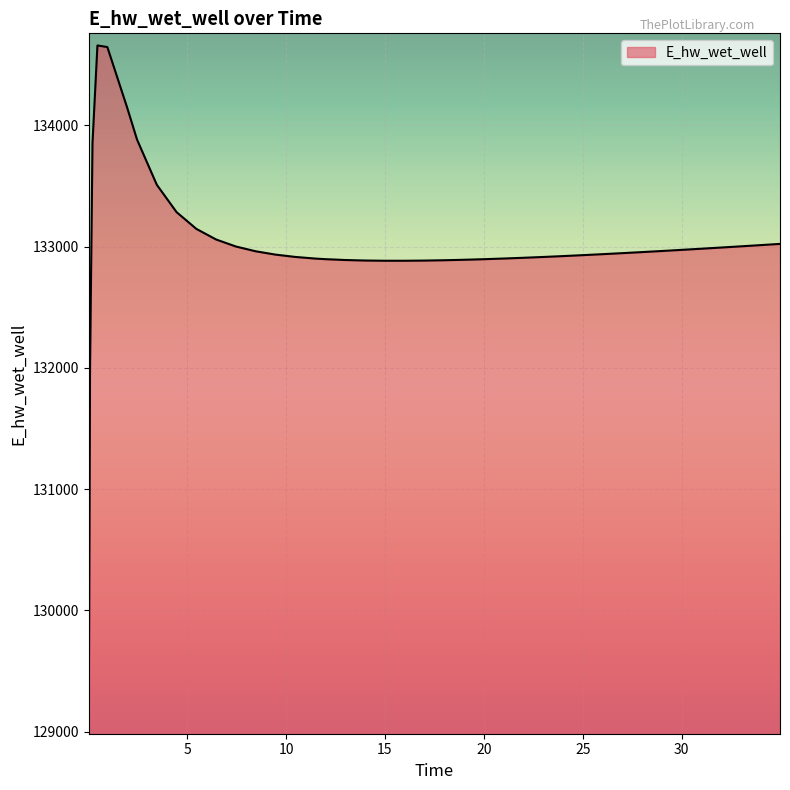

What is the minimum value shown in the chart?

129081.7